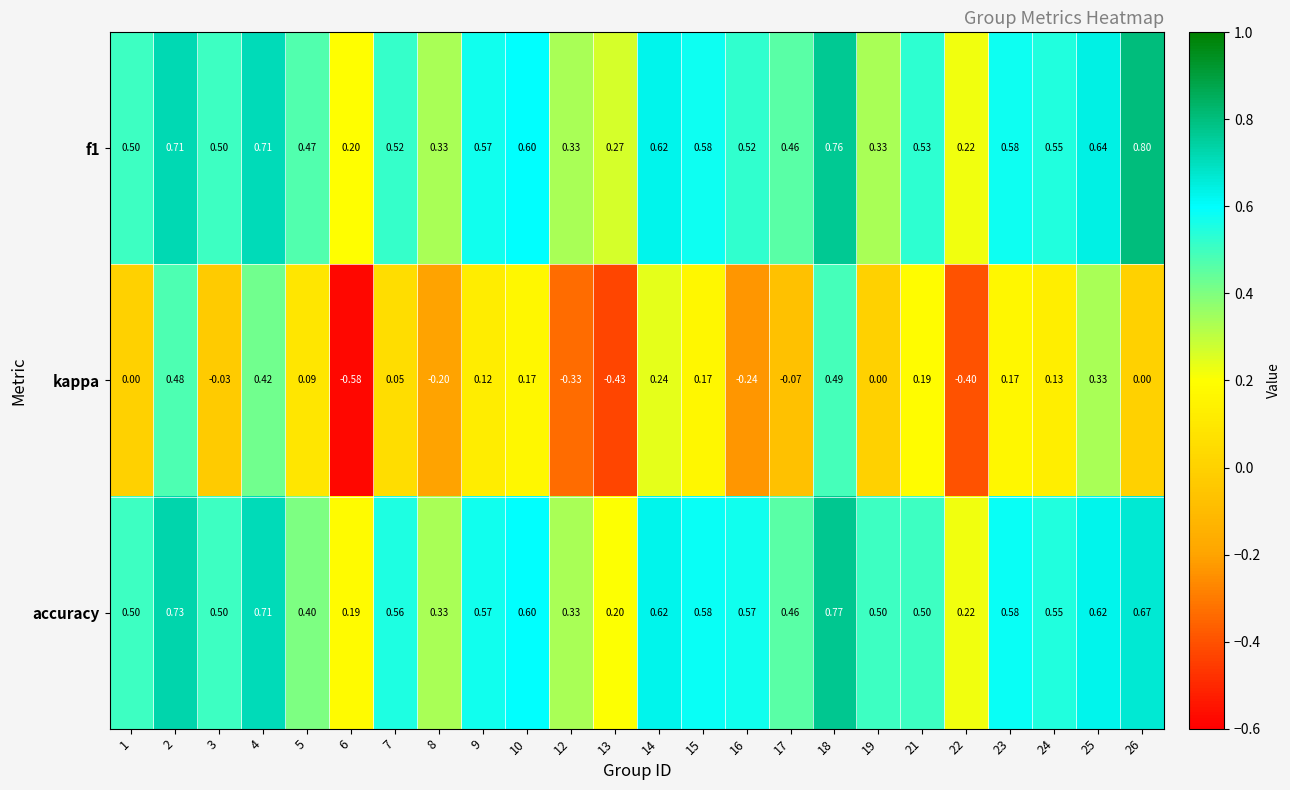

Between 5 and 16, which series saw the biggest shift?

kappa